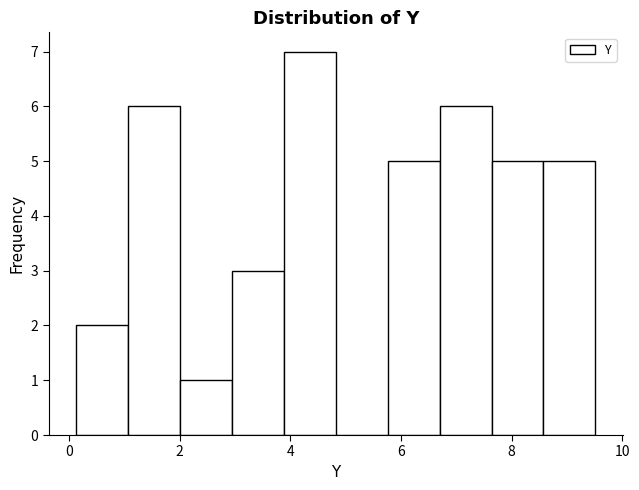

How tall is the bar that spans 2.0 to 3.0 on the x-axis? Neither the bar edges nor the heights are printed on the chart, so give them approximately, as read against the axes.

1